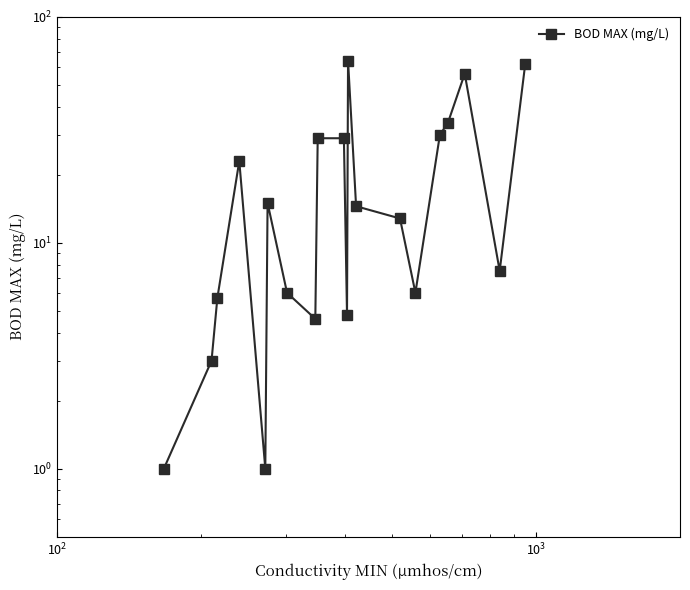

What is the average value?

20.4